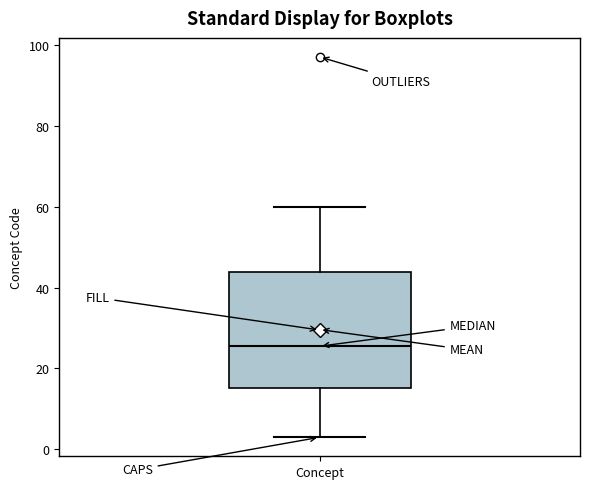

Read this box plot against the y-axis: the position of the median line, the range covered by the box, and the ends of both whiskers. The values are not printed on the chart, so give them approximately, as read against the axis.

median 26, box 16 to 44, whiskers 4 to 60